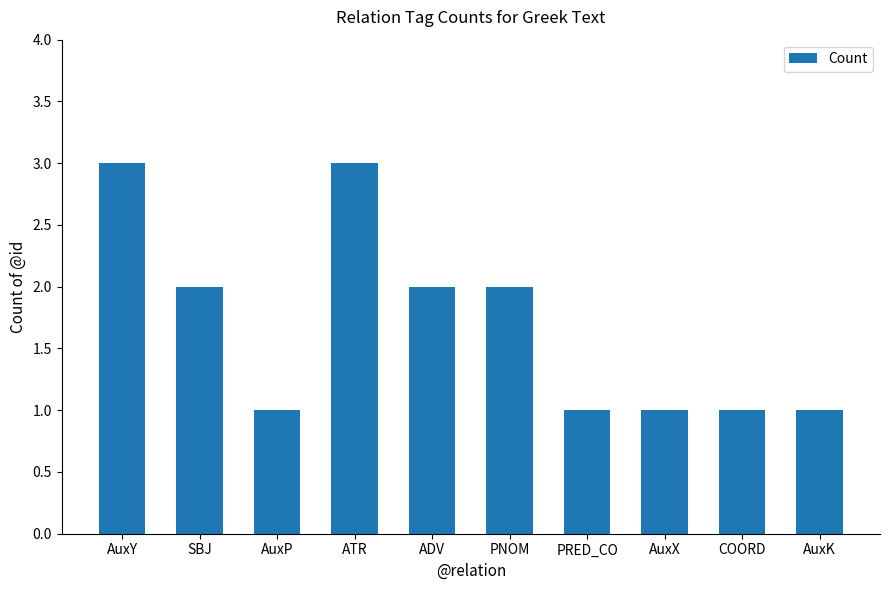

What is the approximate value at ATR?

3